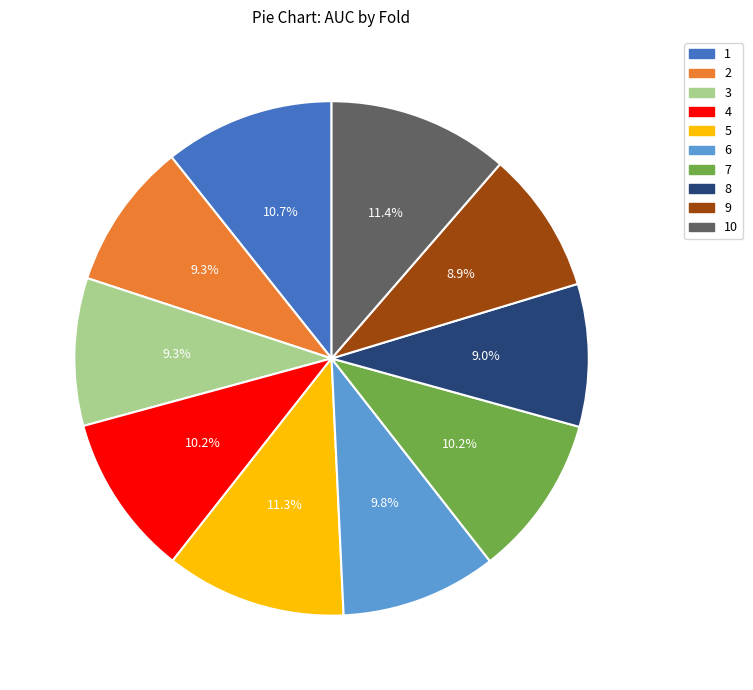

What is the total percentage of 1 and 10?

22.1%